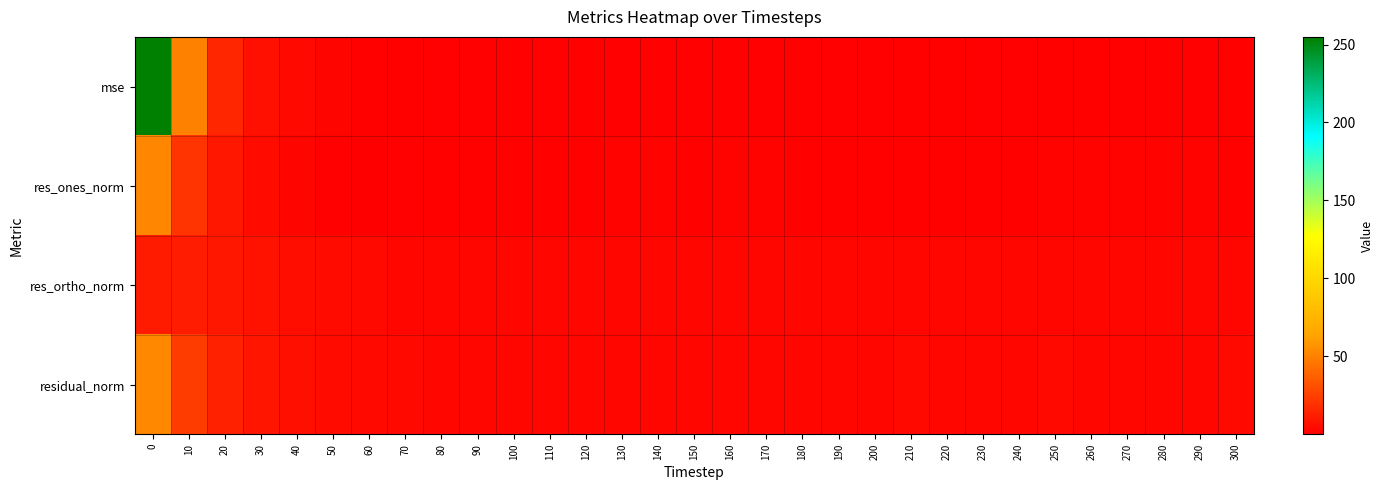

How many distinct data groups are displayed?

4